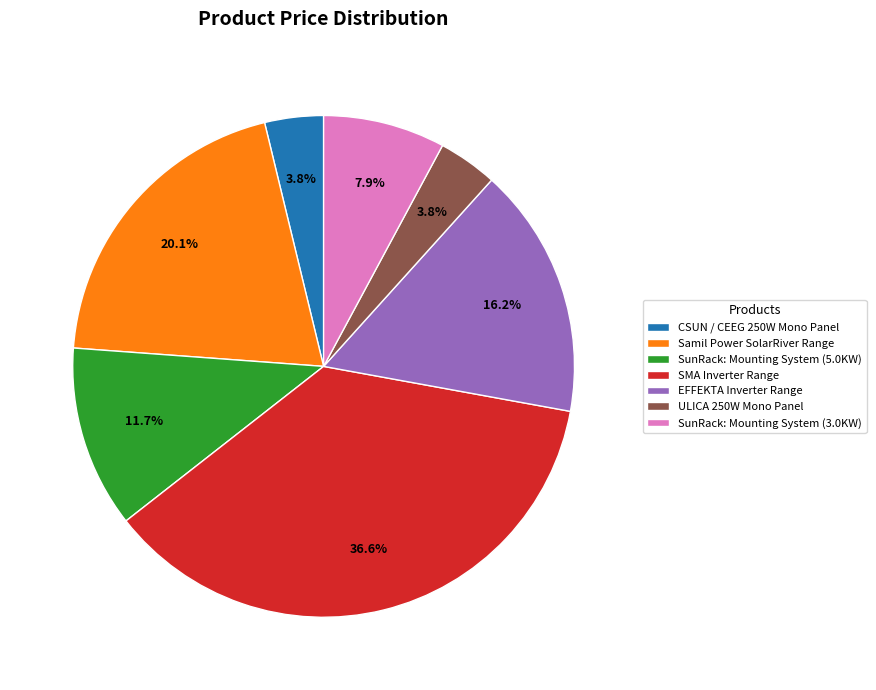

Is EFFEKTA Inverter Range the majority of the pie?

No